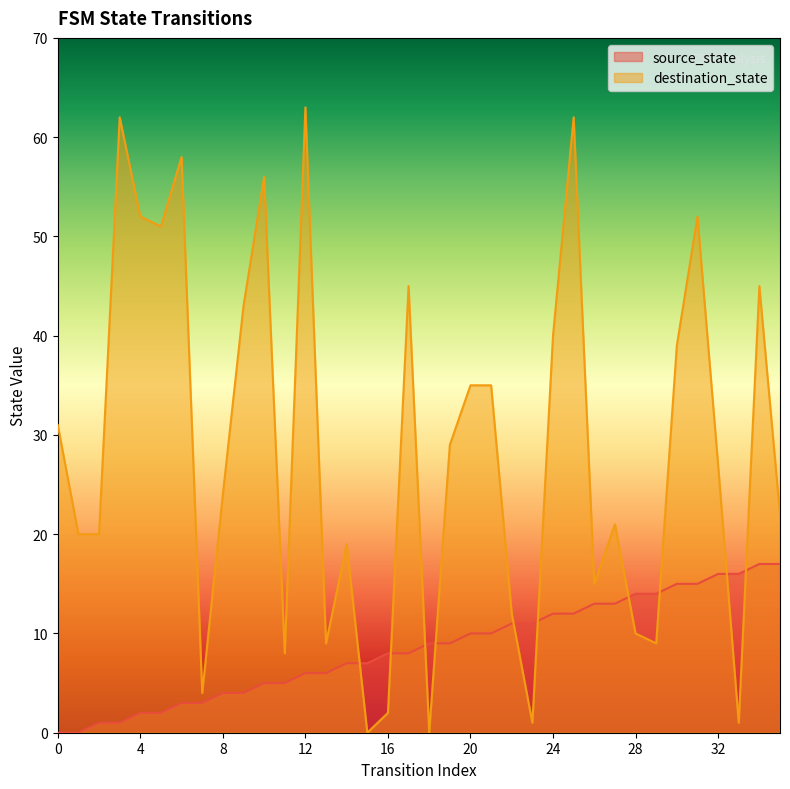

Reading right to left, list all the values displayed in this chart.

source_state: 17	17	16	16	15	15	14	14	13	13	12	12	11	11	10	10	9	9	8	8	7	7	6	6	5	5	4	4	3	3	2	2	1	1	0	0
destination_state: 22	45	1	27	52	39	9	10	21	15	62	40	1	12	35	35	29	0	45	2	0	19	9	63	8	56	43	24	4	58	51	52	62	20	20	31